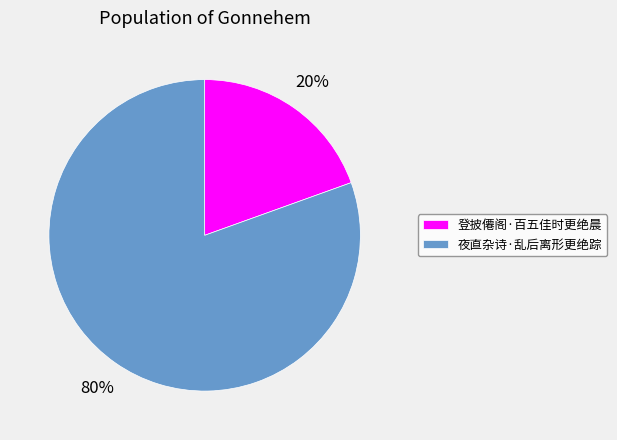

Which slice is the smallest?

登披僊阁·百五佳时更绝晨